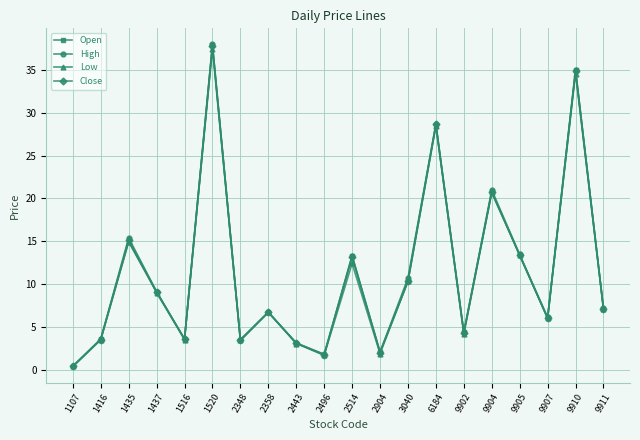

In High, how many points are lower than both neighbors (excluding endpoints)?

6